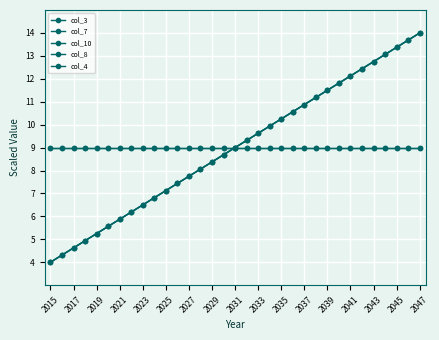

True or false: col_10 and col_4 cross at least once.

False